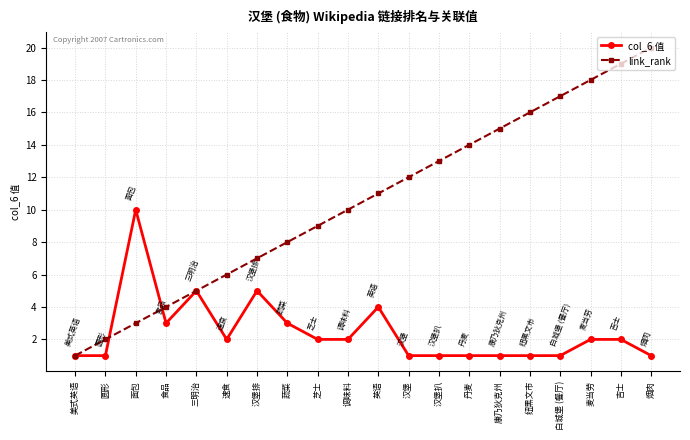

Reading left to right, what are all the values shown in this chart?

col_6 值: 美式英语=1	圆形=1	面包=10	食品=3	三明治=5	速食=2	汉堡排=5	蔬菜=3	芝士=2	调味料=2	英语=4	汉堡=1	汉堡扒=1	丹麦=1	康乃狄克州=1	纽黑文市=1	白城堡 (餐厅)=1	麦当劳=2	吉士=2	烟肉=1
link_rank: 美式英语=1	圆形=2	面包=3	食品=4	三明治=5	速食=6	汉堡排=7	蔬菜=8	芝士=9	调味料=10	英语=11	汉堡=12	汉堡扒=13	丹麦=14	康乃狄克州=15	纽黑文市=16	白城堡 (餐厅)=17	麦当劳=18	吉士=19	烟肉=20